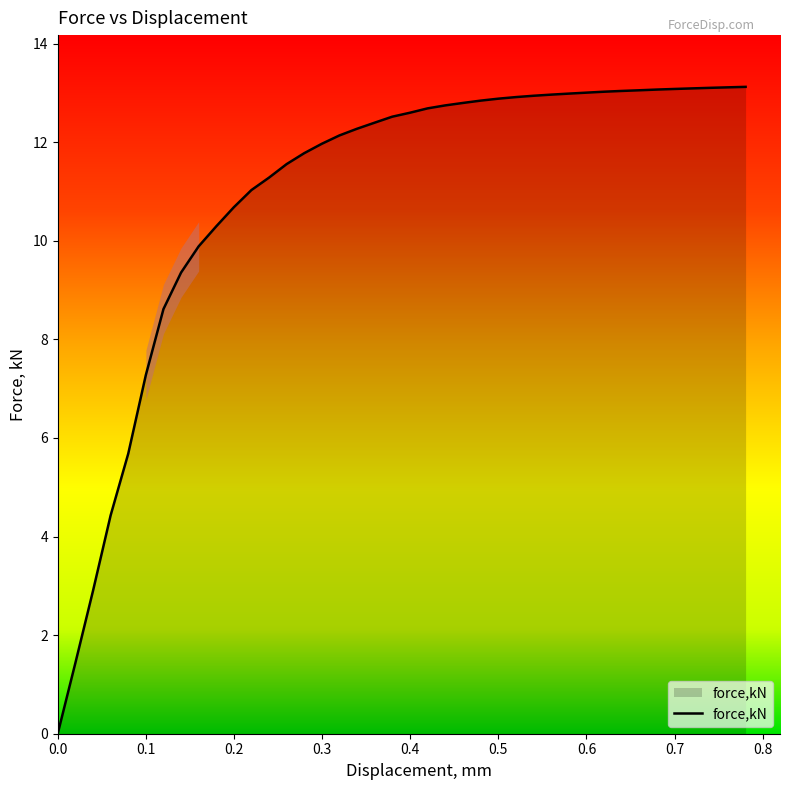

What is the maximum value shown in the chart?

13.1